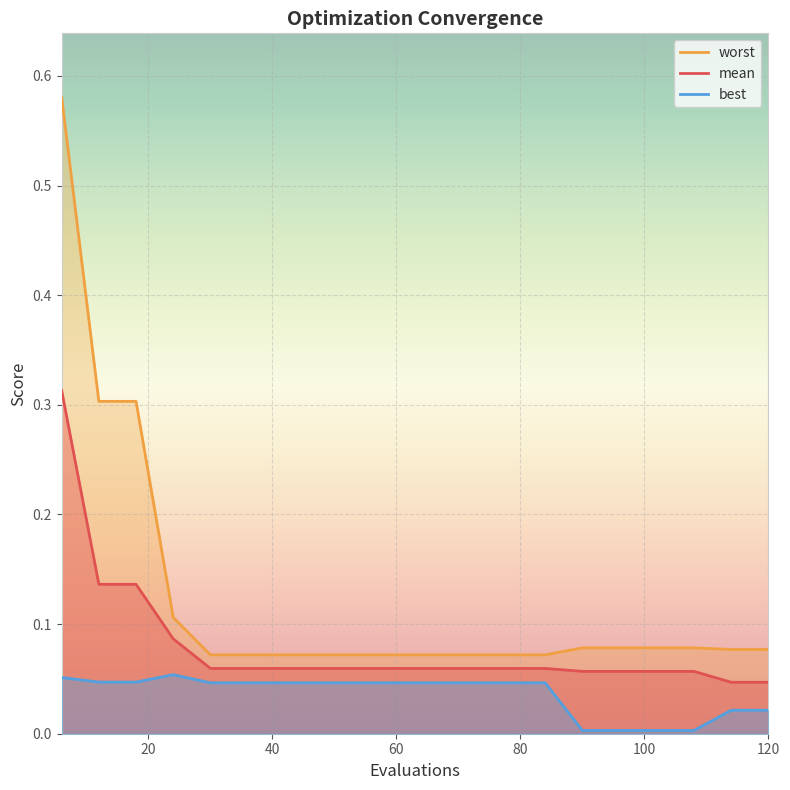

The worst series shows 0.0 at 60. True or false?

False